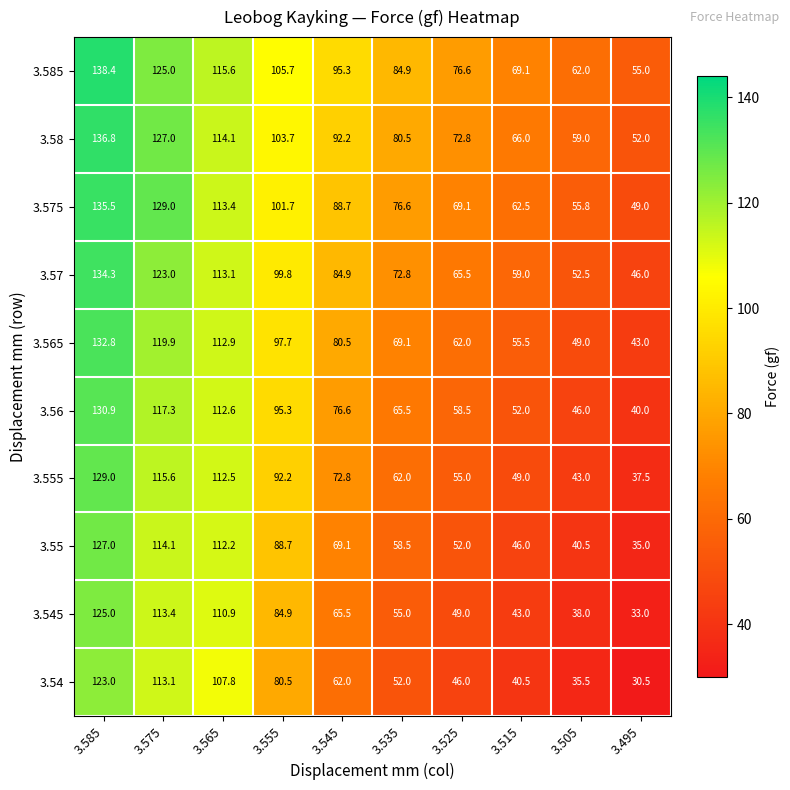

What is the difference between the maximum and second lowest values in the 3.58 series?

77.8